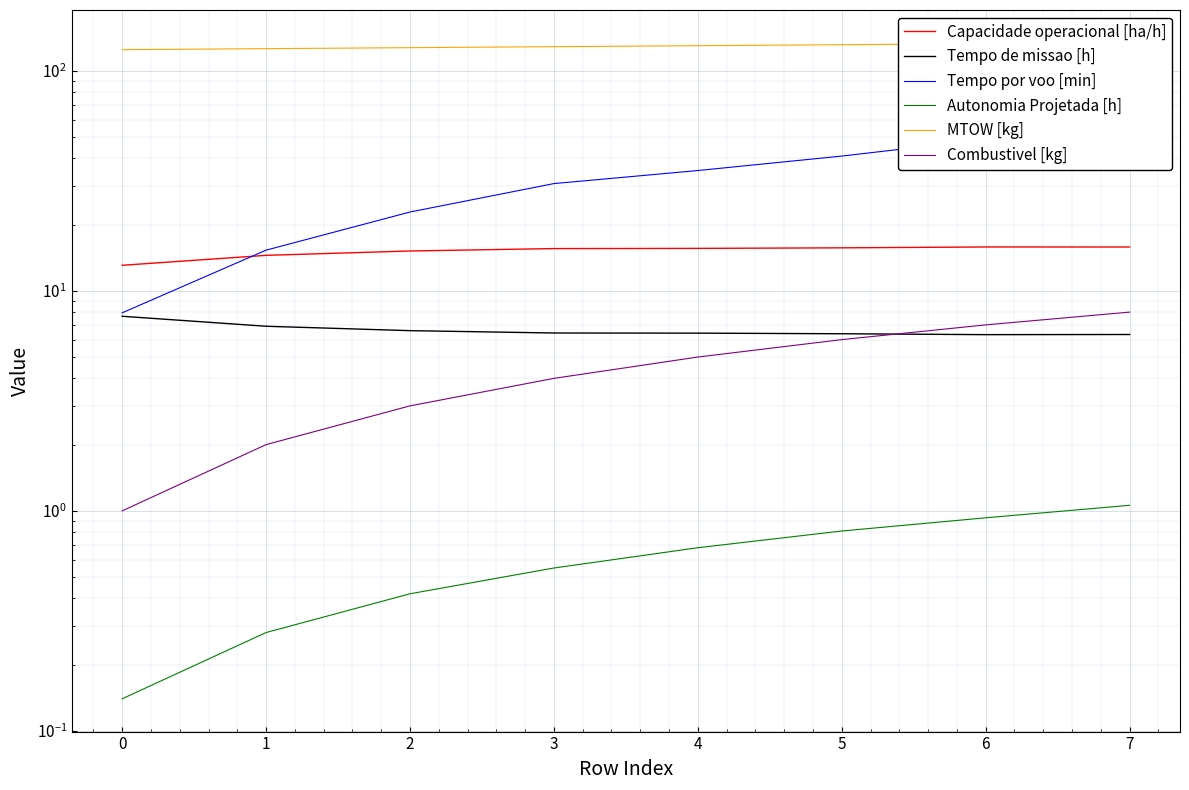

What are all the series names shown in the legend?

Capacidade operacional [ha/h], Tempo de missao [h], Tempo por voo [min], Autonomia Projetada [h], MTOW [kg], Combustivel [kg]